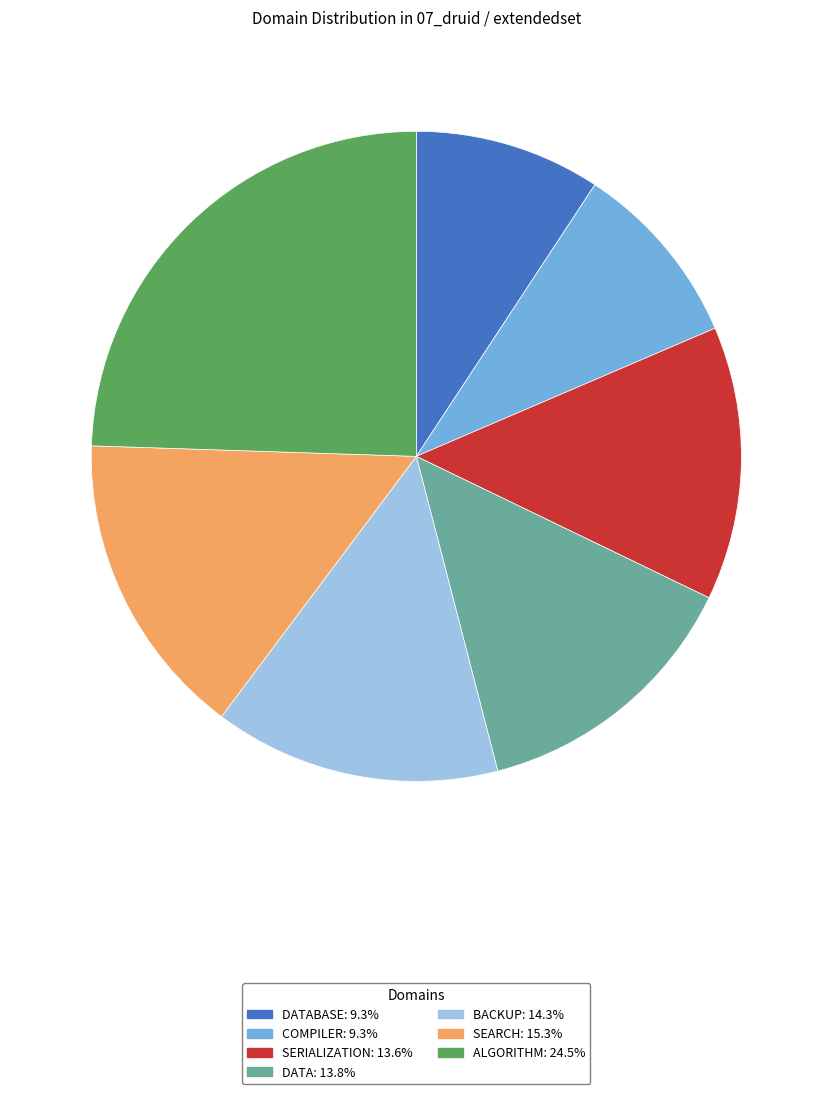

Is there any slice that represents more than half of the pie?

No